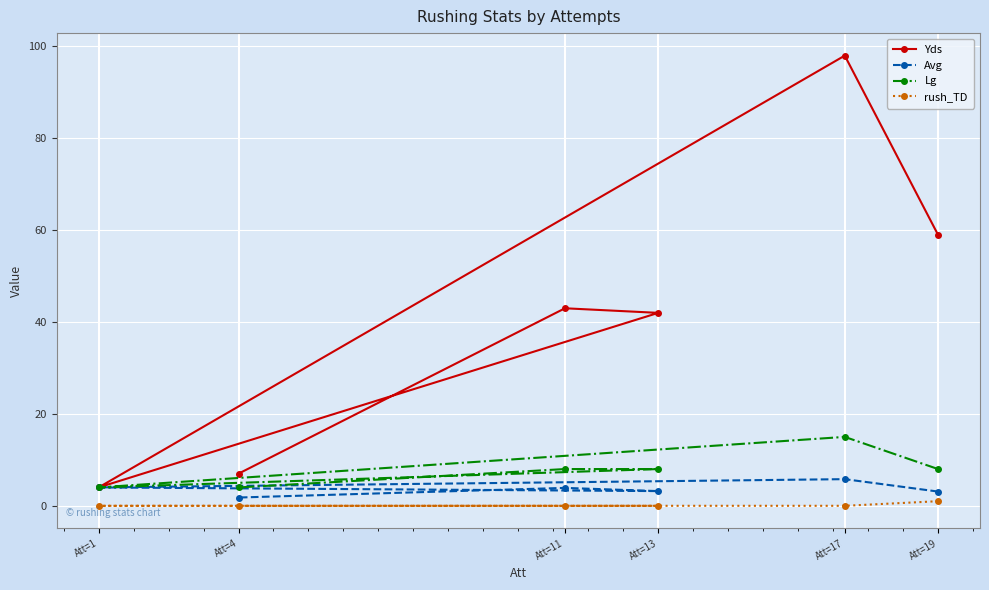

What is the value of the Yds point at the 2nd from the left?

7.0